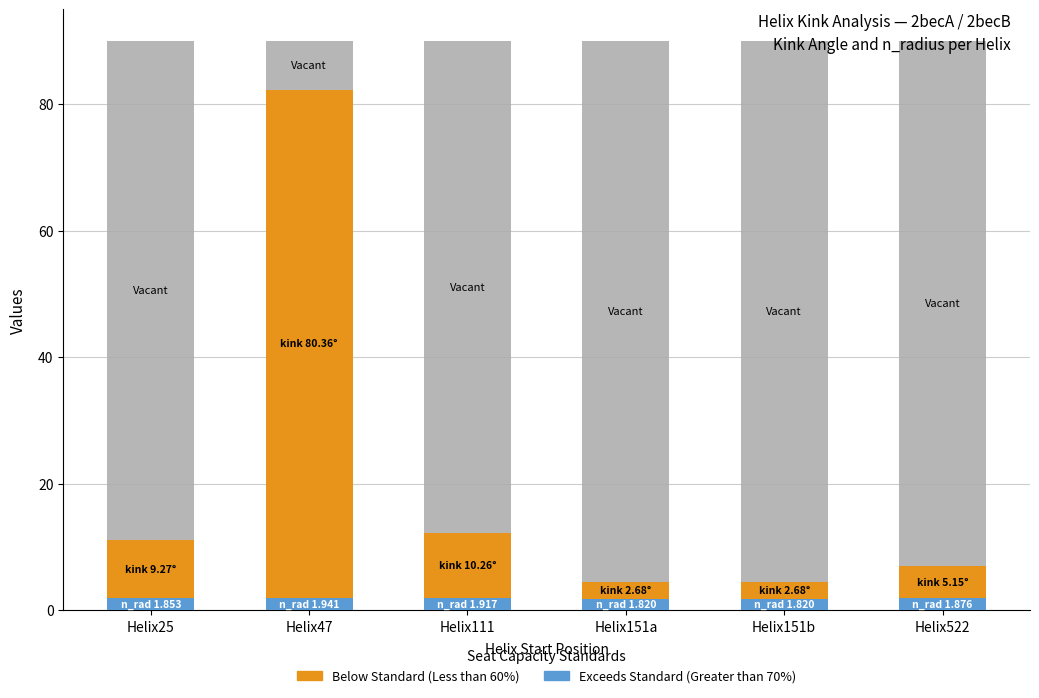

What is the total value across all series at Helix47?

90.0